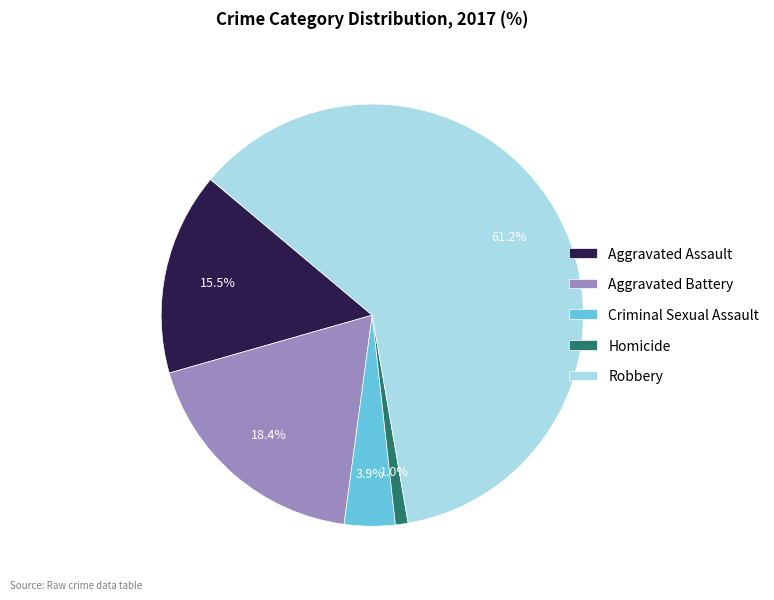

Is Homicide the majority of the pie?

No